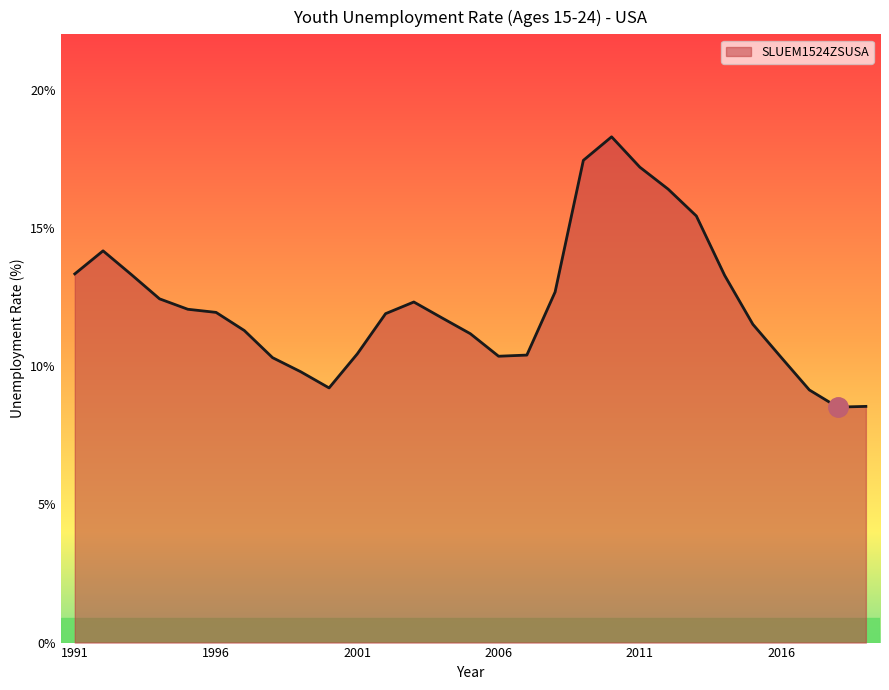

What is the maximum value shown in the chart?

18.3